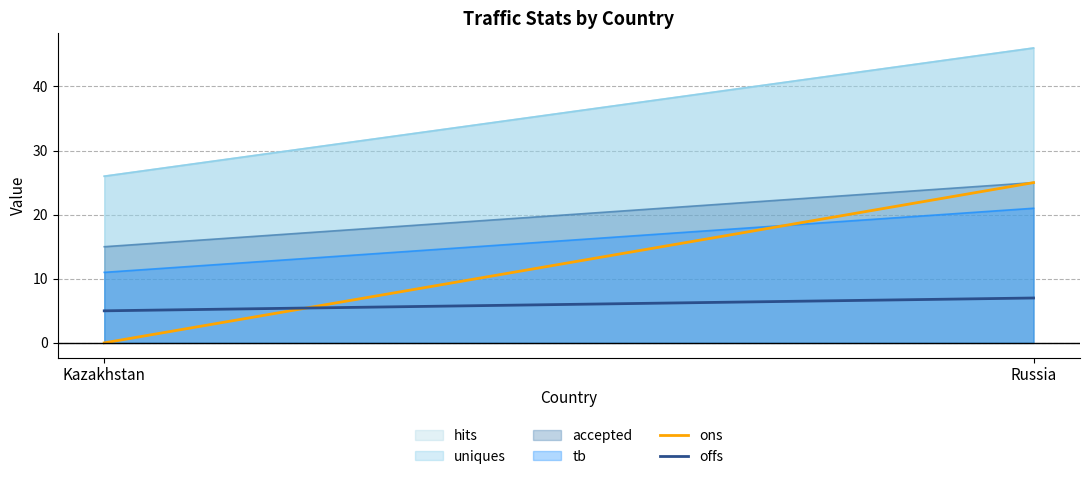

What is the difference between the ons values at Kazakhstan and Russia?

25